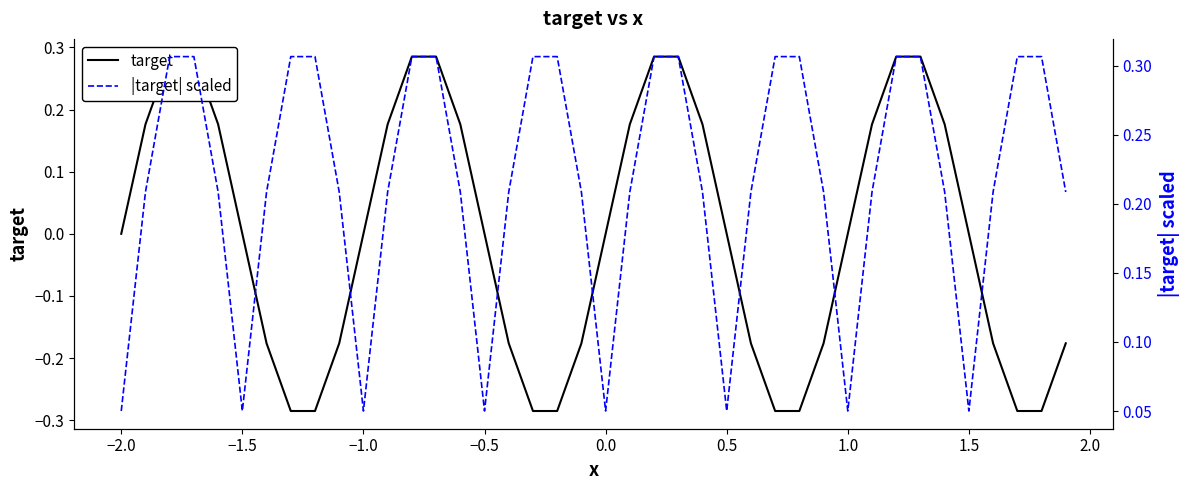

How many lines are shown in the chart?

2